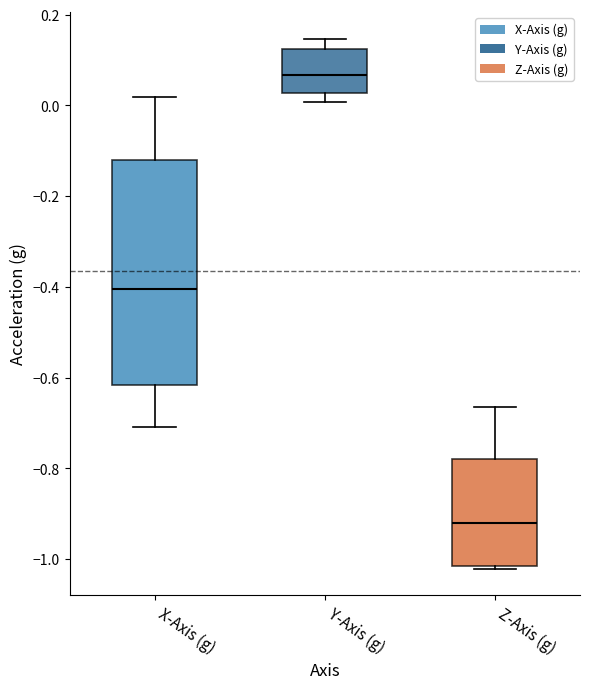

Which box has the highest median line?

Y-Axis (g)